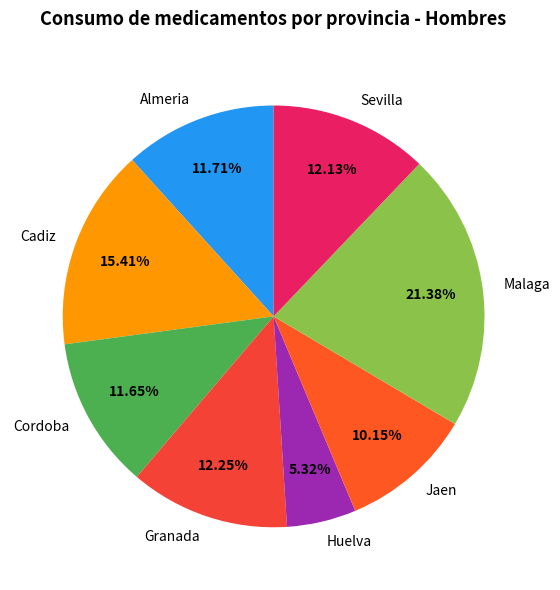

Which slice is the smallest?

Huelva